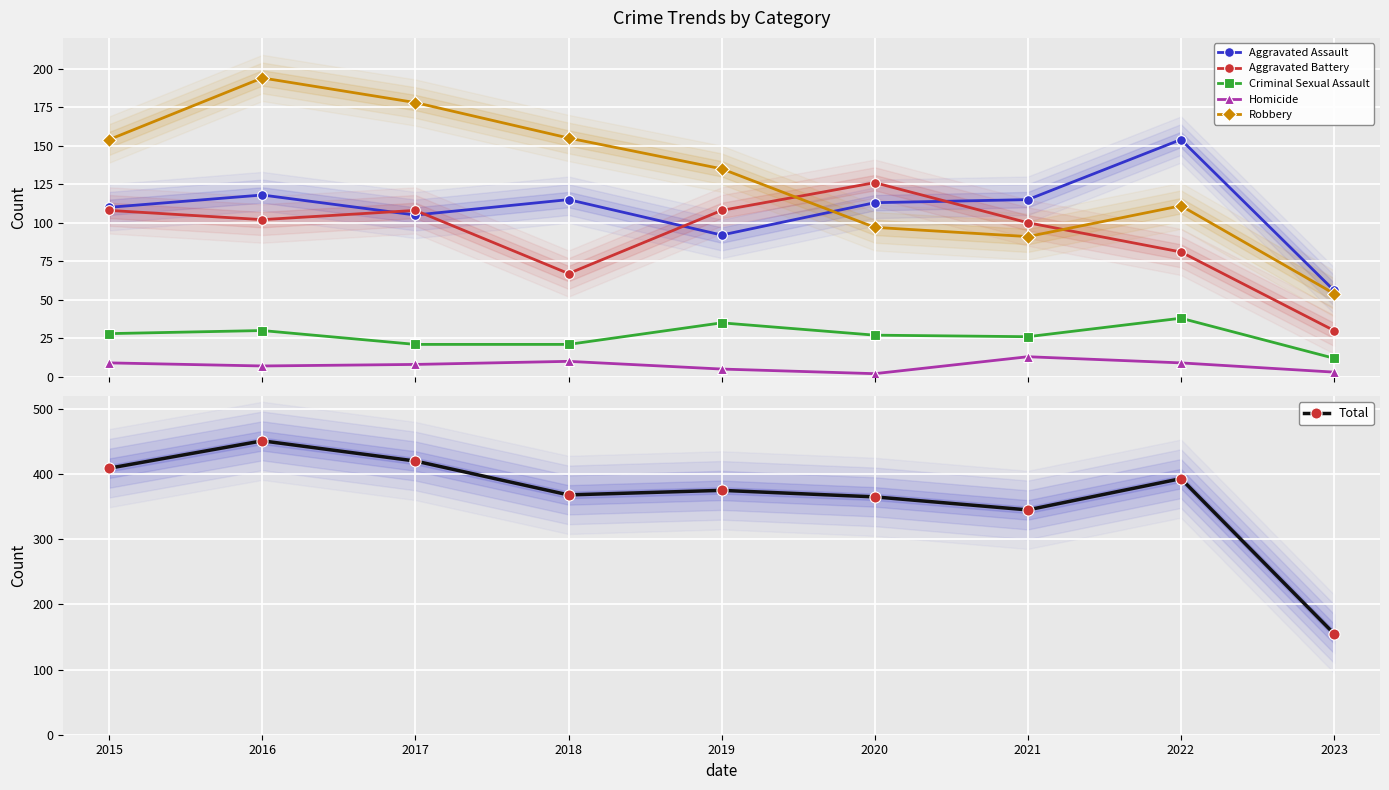

Where is the first local minimum for Homicide?

2016